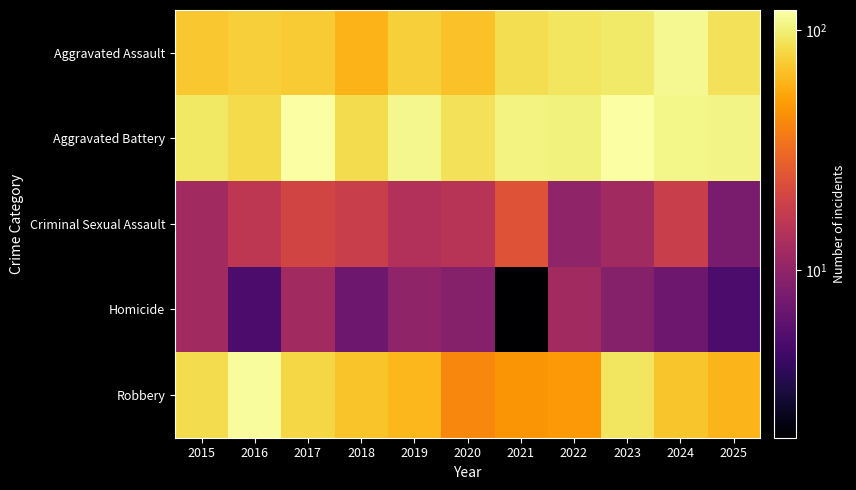

Between 2020 and 2023, which series saw the biggest shift?

Robbery